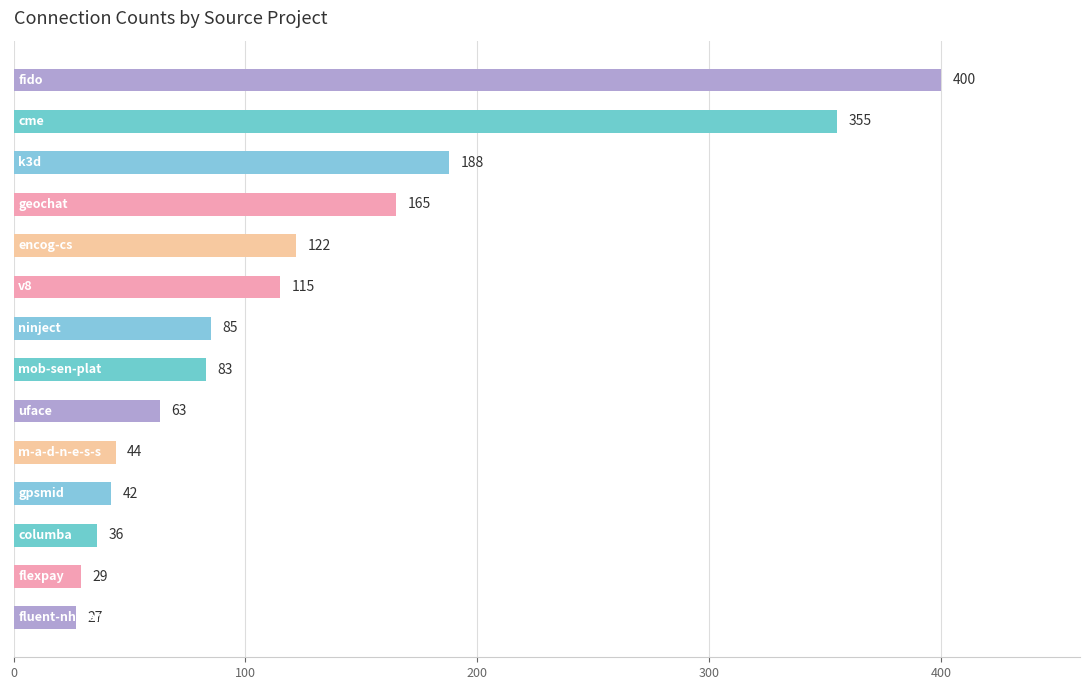

What is the value of the 7th bar from the top?

85